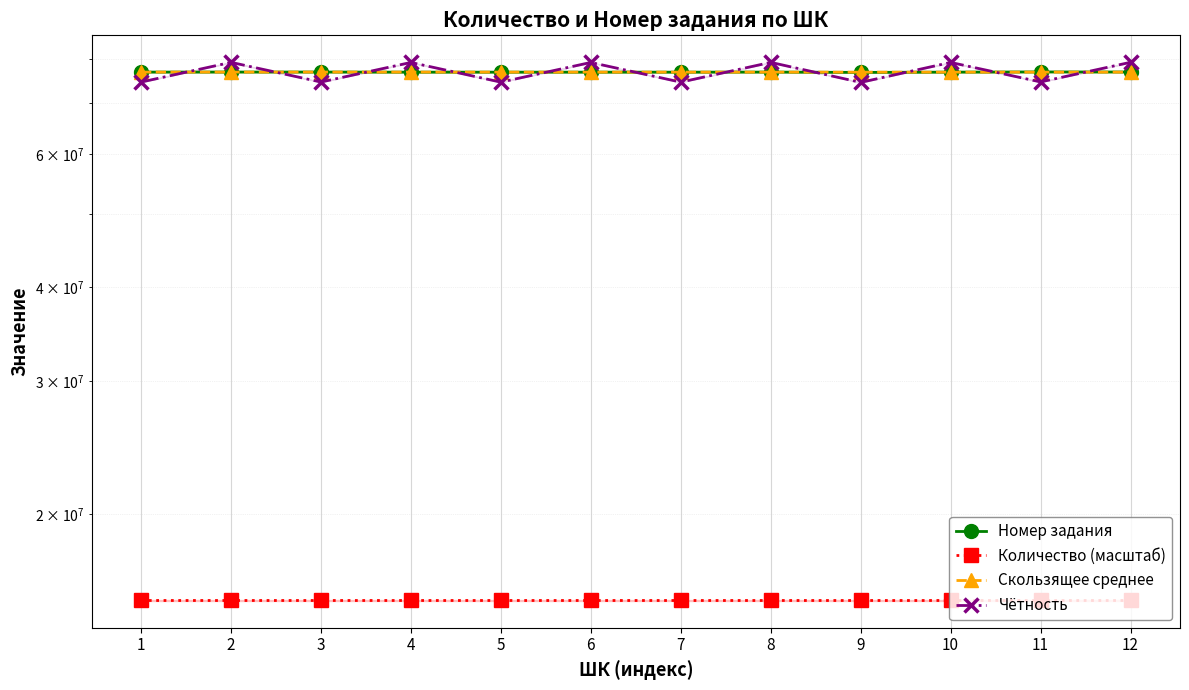

List the series in order of their peak value, lowest first.

Количество (масштаб), Скользящее среднее, Номер задания, Чётность